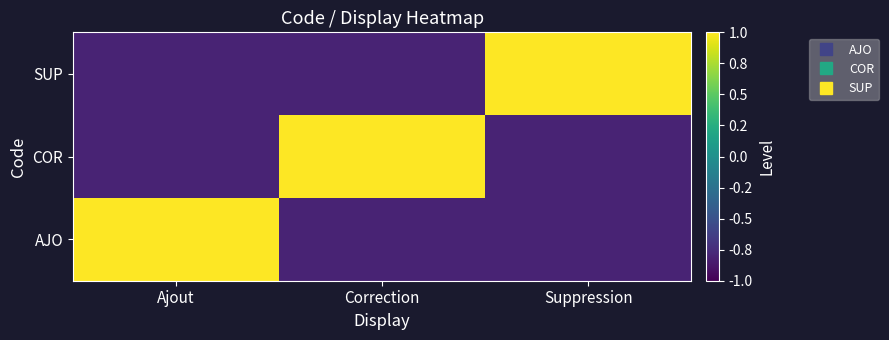

Reading right to left, extract all data points from this chart.

AJO: Suppression=-0.8	Correction=-0.8	Ajout=1.0
COR: Suppression=-0.8	Correction=1.0	Ajout=-0.8
SUP: Suppression=1.0	Correction=-0.8	Ajout=-0.8